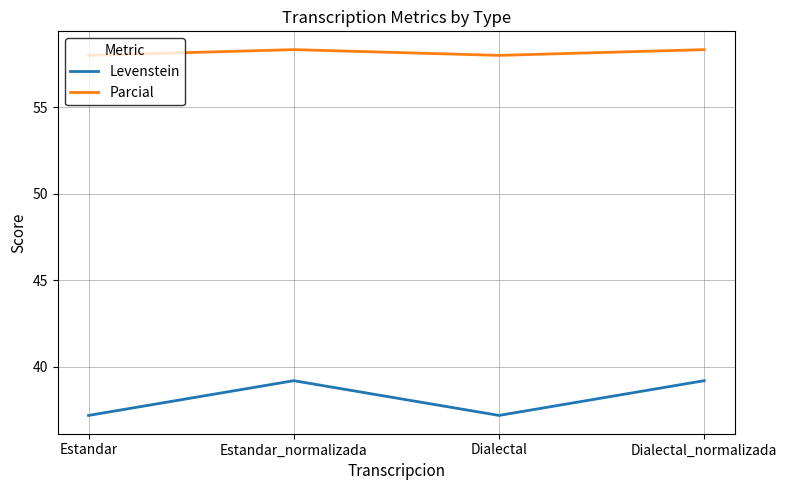

What is the approximate value of Levenstein at Dialectal_normalizada?

39.2